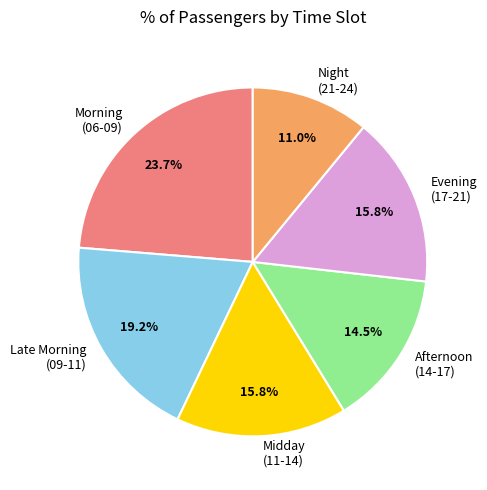

Approximately how many times larger is the value at Night (21-24) compared to Midday (11-14)?

0.7